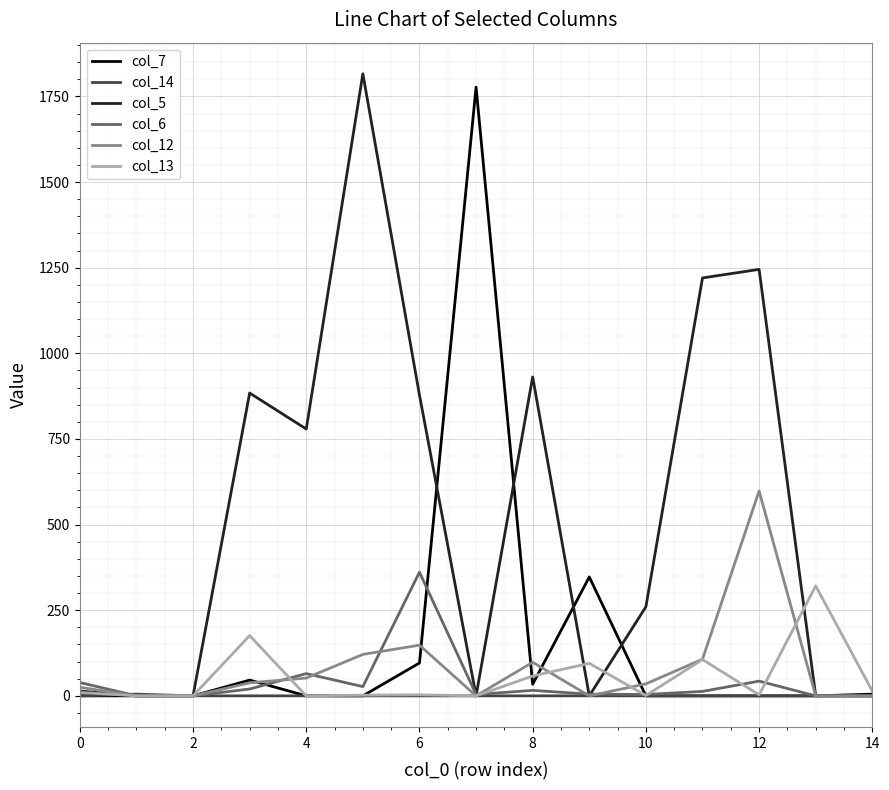

Which series has the largest total across all categories?

col_5